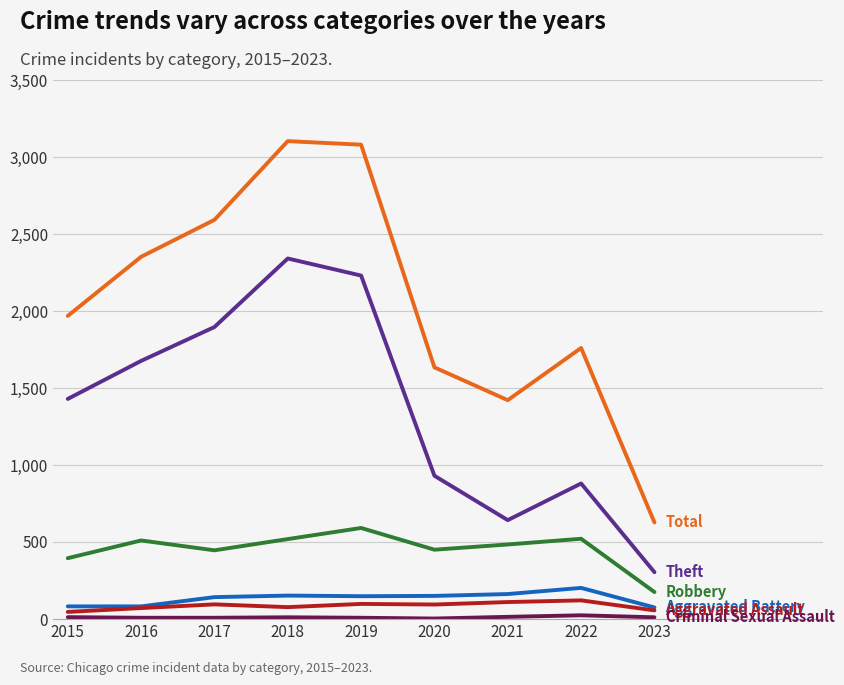

What is the spread (max minus min) of values at 2023?

616